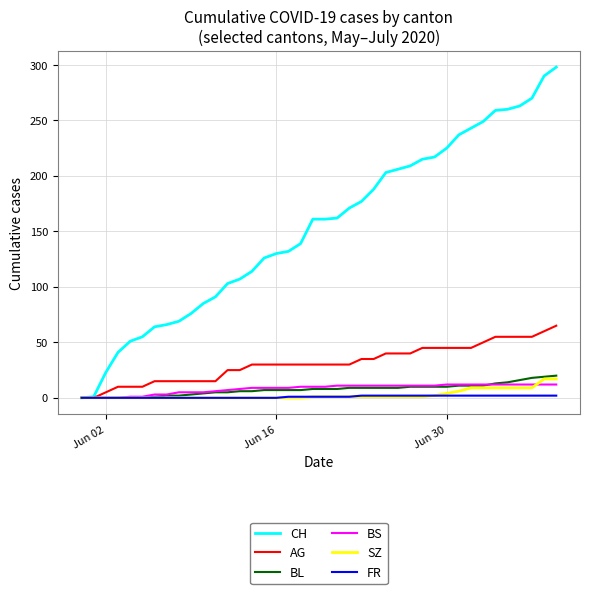

Which series has the largest total across all categories?

CH